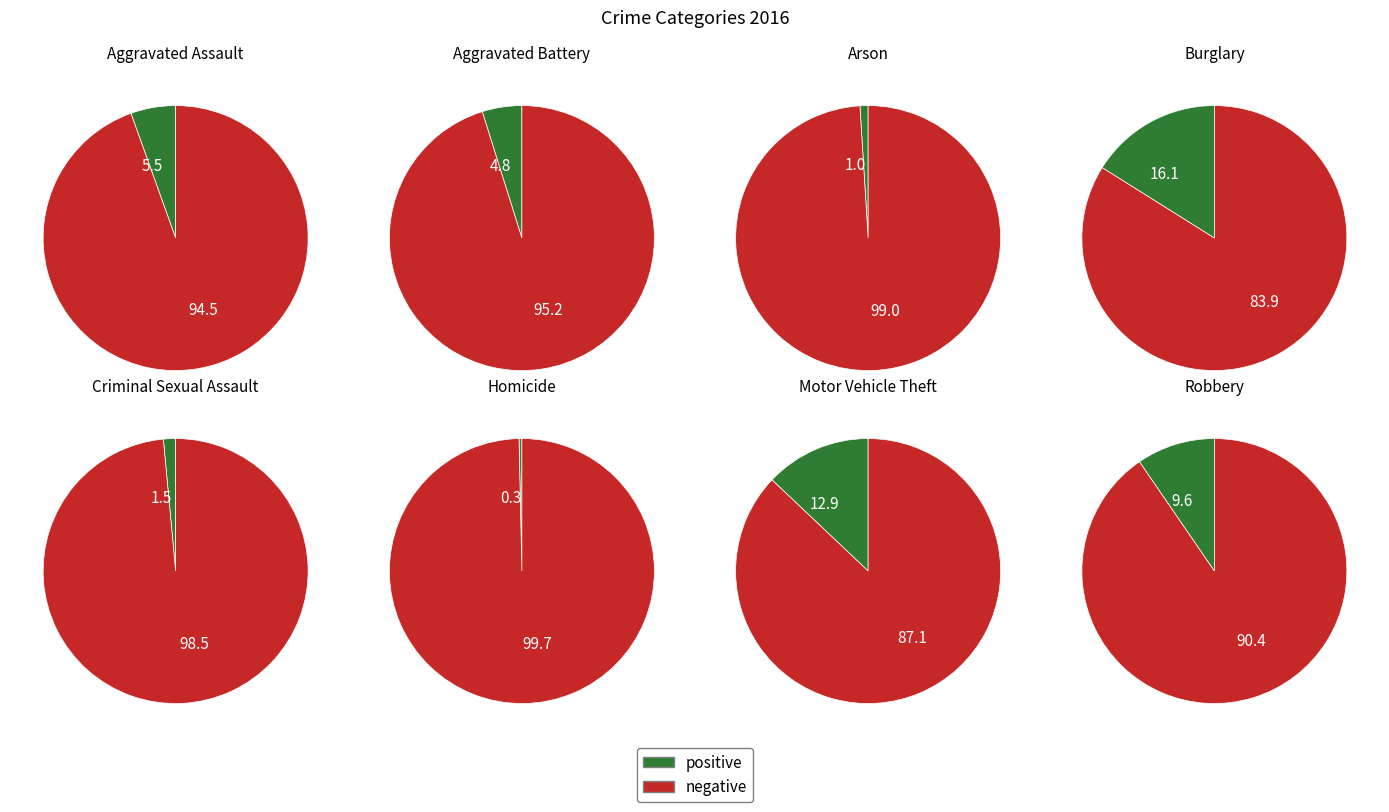

Which has a higher value, Criminal Sexual Assault or Theft?

Theft